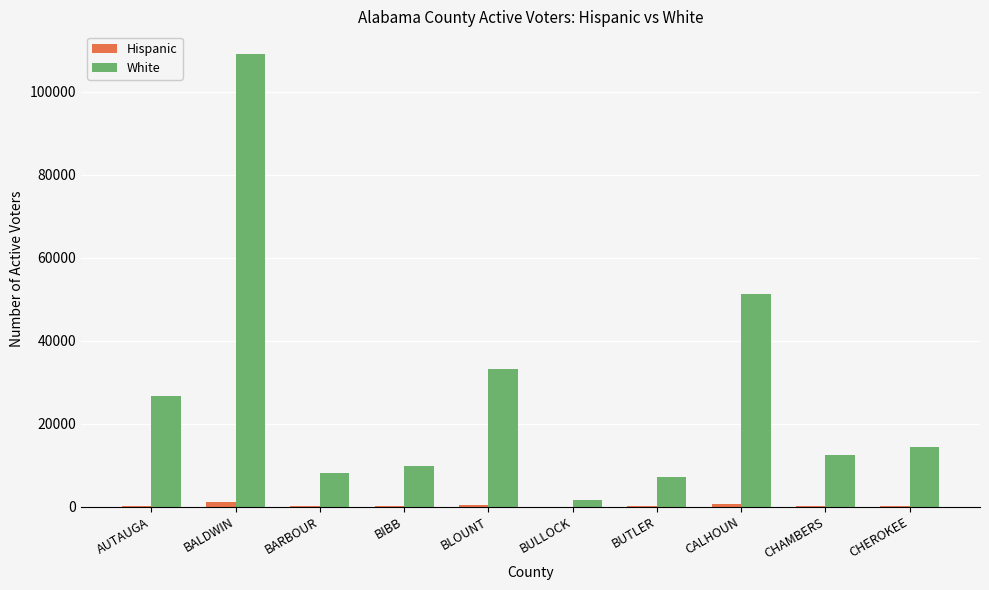

What is the spread (max minus min) of values at CALHOUN?

50710